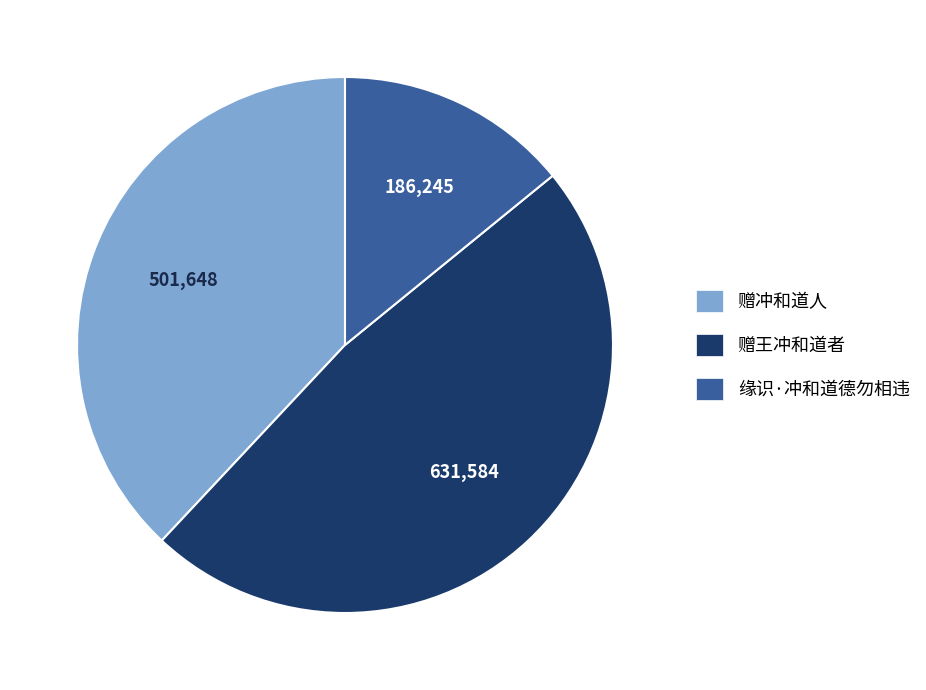

What is the smallest slice in the pie chart?

缘识·冲和道德勿相违